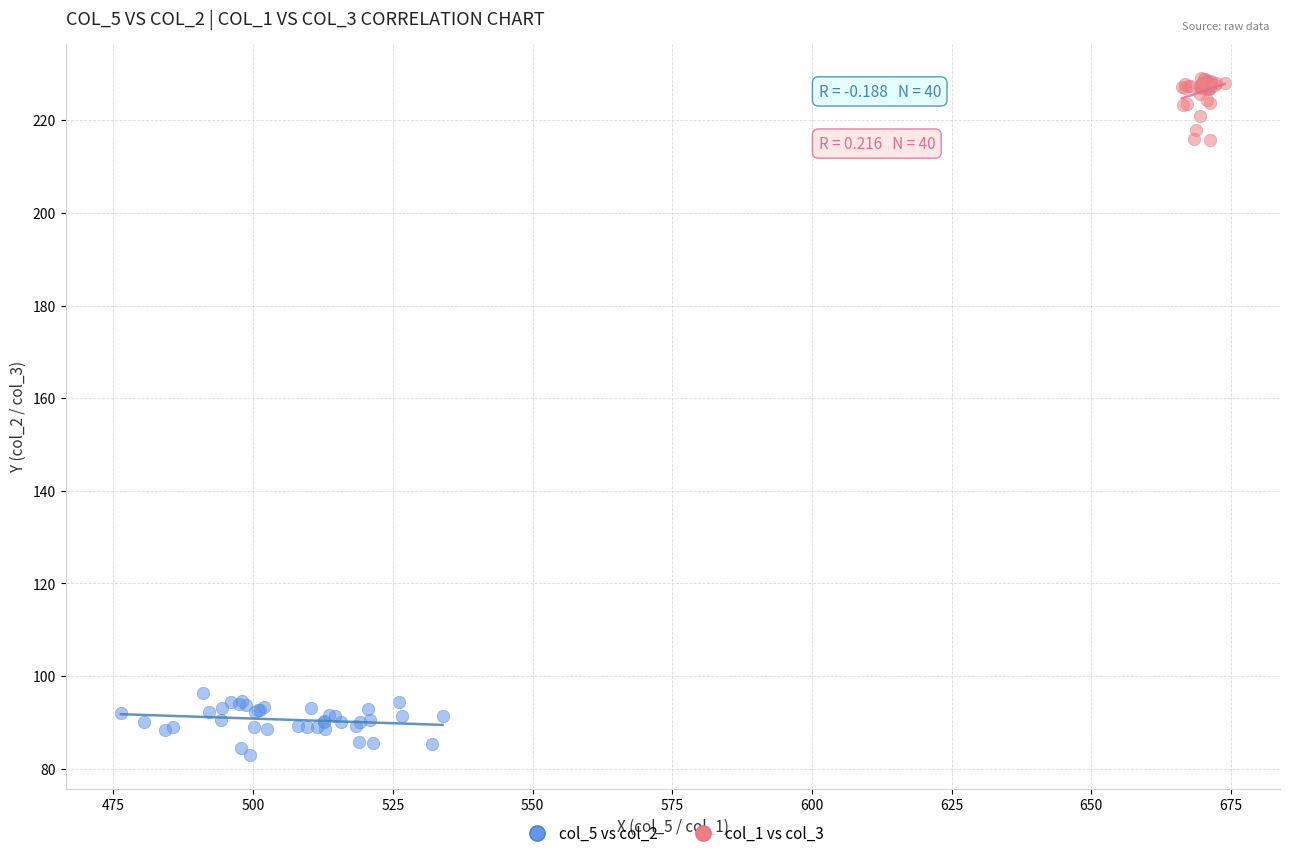

Which series reaches the maximum Y coordinate?

col_1 vs col_3